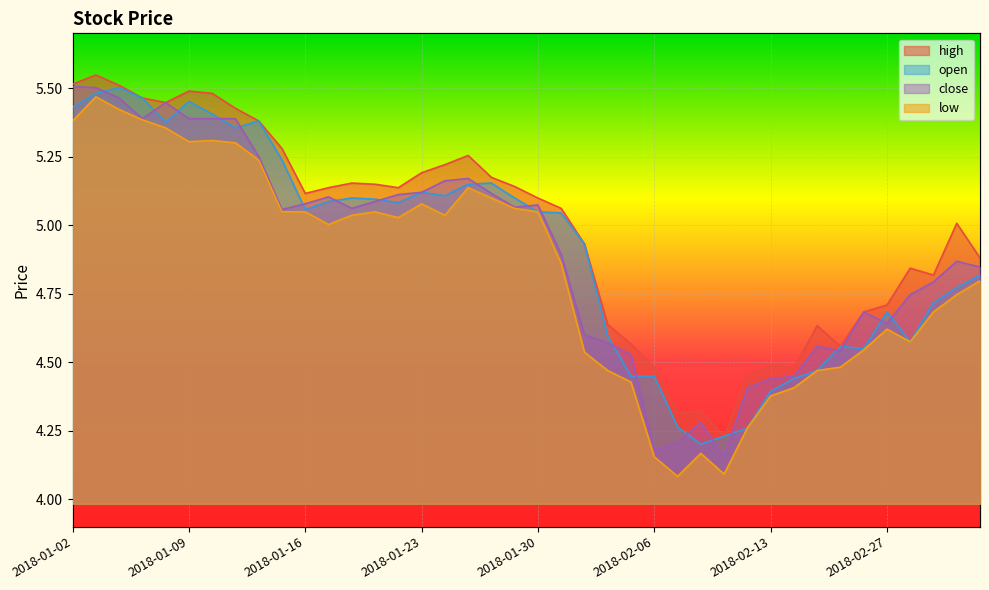

At which label does close first exceed 5?

2018-01-02